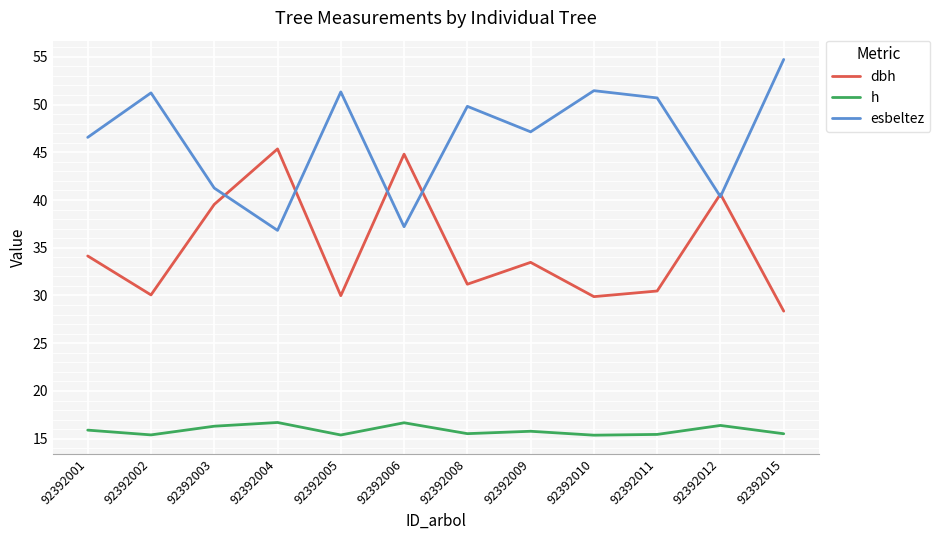

How many lines are shown in the chart?

3